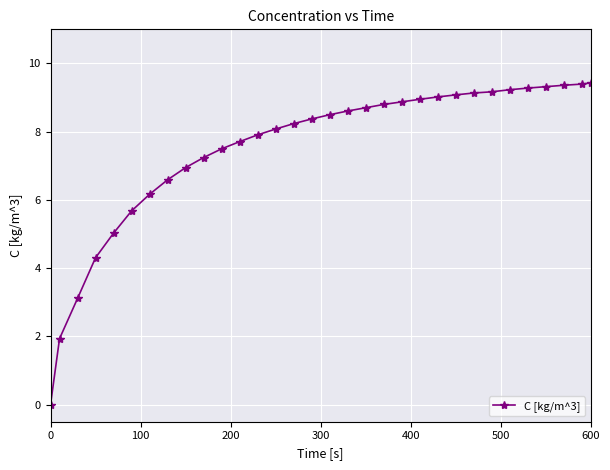

What is the value of the 32nd point from the left?

9.4